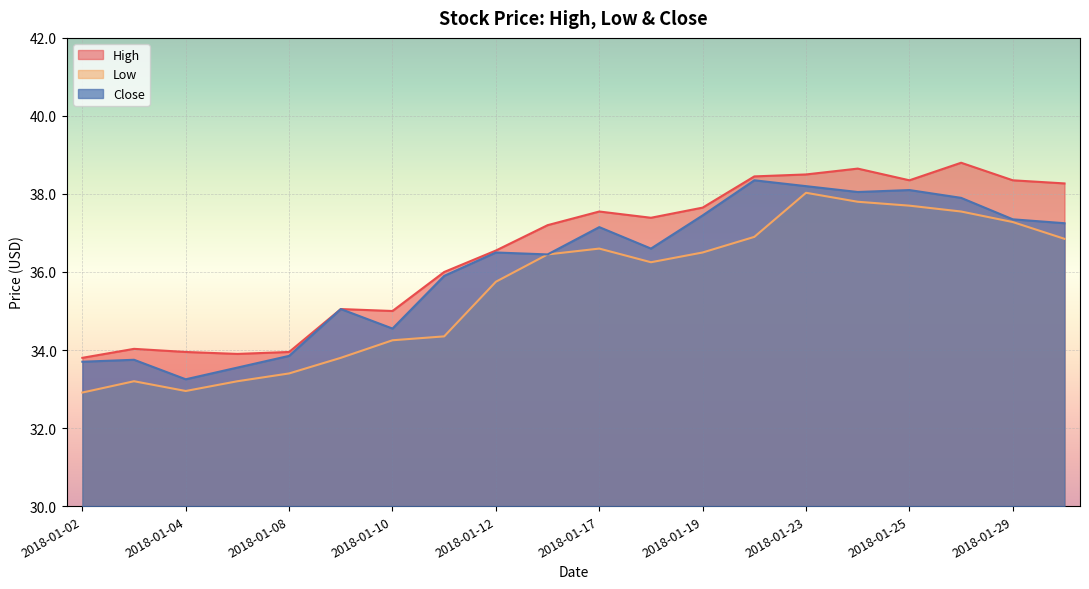

Reading left to right, what are all the values shown in this chart?

High: 2018-01-02=33.8	2018-01-03=34.0	2018-01-04=34.0	2018-01-05=33.9	2018-01-08=34.0	2018-01-09=35.0	2018-01-10=35.0	2018-01-11=36.0	2018-01-12=36.5	2018-01-16=37.2	2018-01-17=37.5	2018-01-18=37.4	2018-01-19=37.7	2018-01-22=38.5	2018-01-23=38.5	2018-01-24=38.7	2018-01-25=38.3	2018-01-26=38.8	2018-01-29=38.3	2018-01-30=38.3
Low: 2018-01-02=32.9	2018-01-03=33.2	2018-01-04=33.0	2018-01-05=33.2	2018-01-08=33.4	2018-01-09=33.8	2018-01-10=34.2	2018-01-11=34.3	2018-01-12=35.8	2018-01-16=36.5	2018-01-17=36.6	2018-01-18=36.2	2018-01-19=36.5	2018-01-22=36.9	2018-01-23=38.0	2018-01-24=37.8	2018-01-25=37.7	2018-01-26=37.5	2018-01-29=37.3	2018-01-30=36.8
Close: 2018-01-02=33.7	2018-01-03=33.8	2018-01-04=33.2	2018-01-05=33.5	2018-01-08=33.8	2018-01-09=35.0	2018-01-10=34.5	2018-01-11=35.9	2018-01-12=36.5	2018-01-16=36.5	2018-01-17=37.2	2018-01-18=36.6	2018-01-19=37.5	2018-01-22=38.3	2018-01-23=38.2	2018-01-24=38.0	2018-01-25=38.1	2018-01-26=37.9	2018-01-29=37.3	2018-01-30=37.2